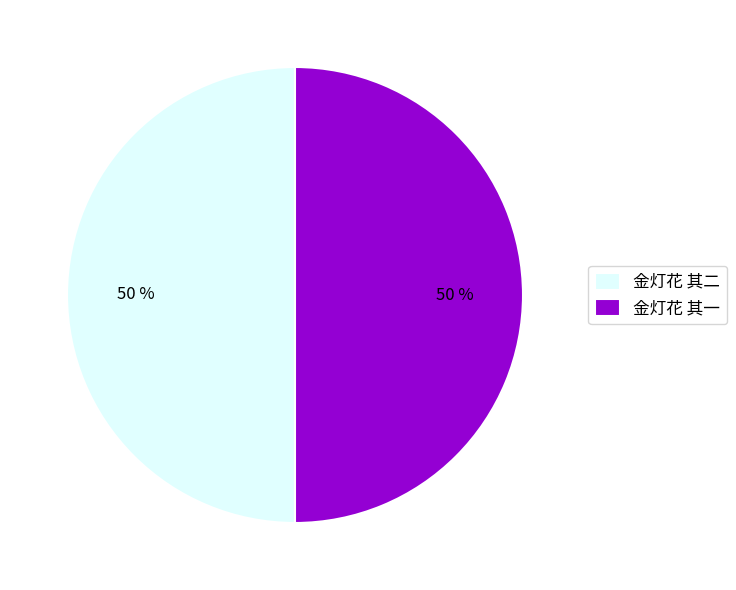

True or false: 金灯花 其一 accounts for 50% of the total.

True